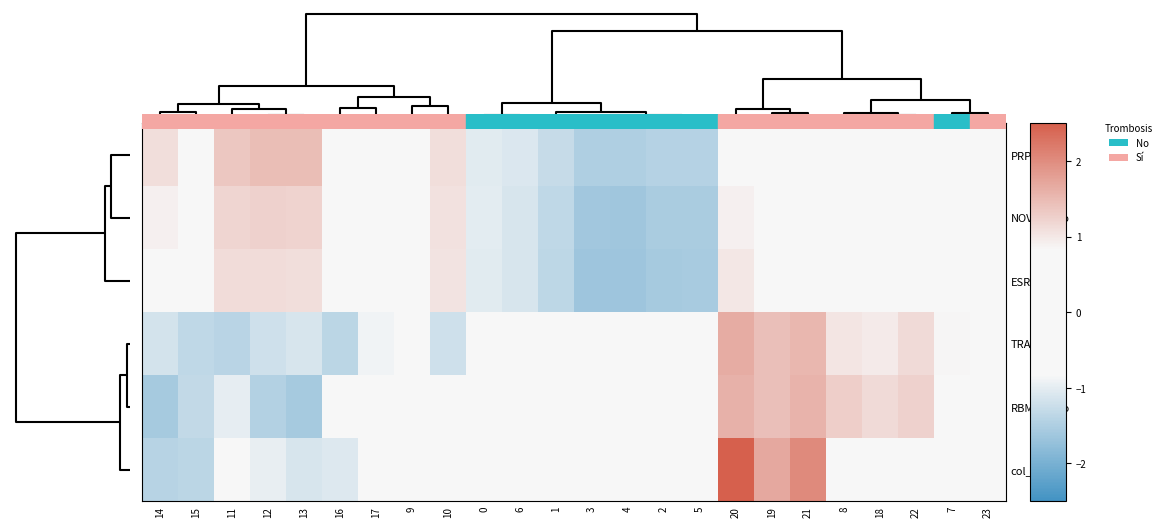

How many categories are shown in the chart?

24